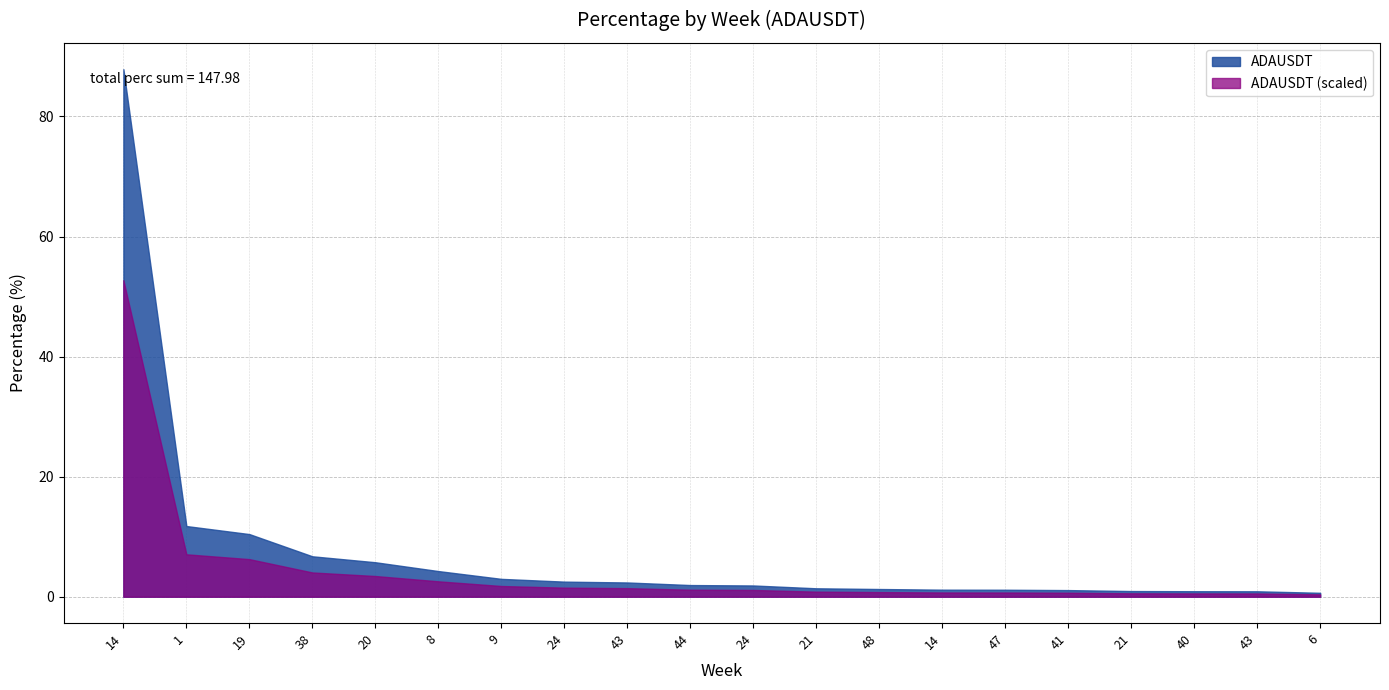

What is the label of the 8th point from the right?

48